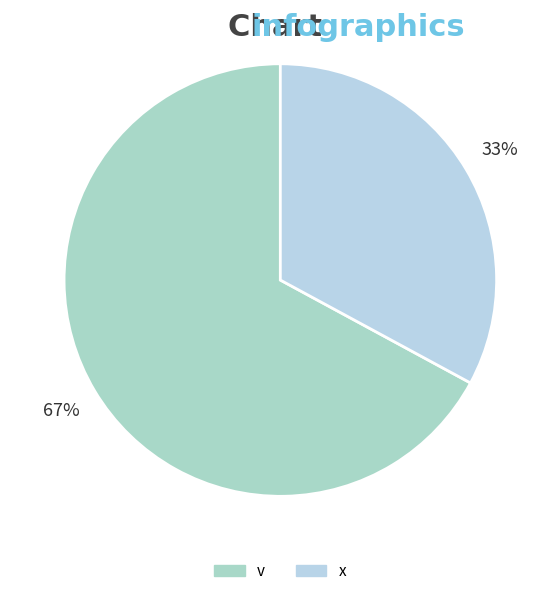

Do x and v together represent more than half of the pie?

Yes